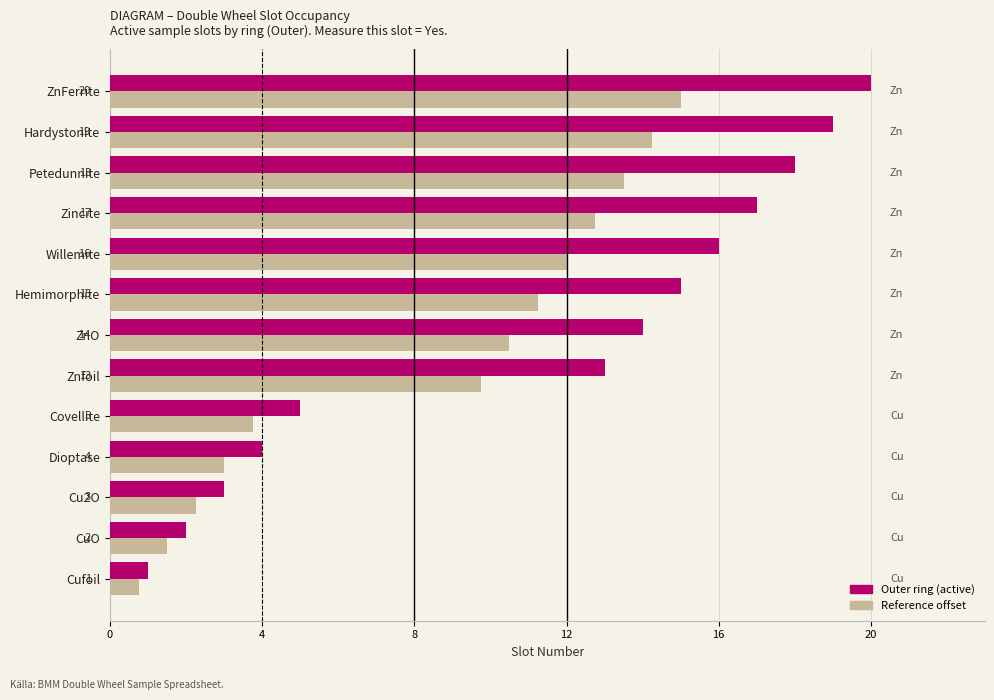

How many categories are shown in the chart?

13